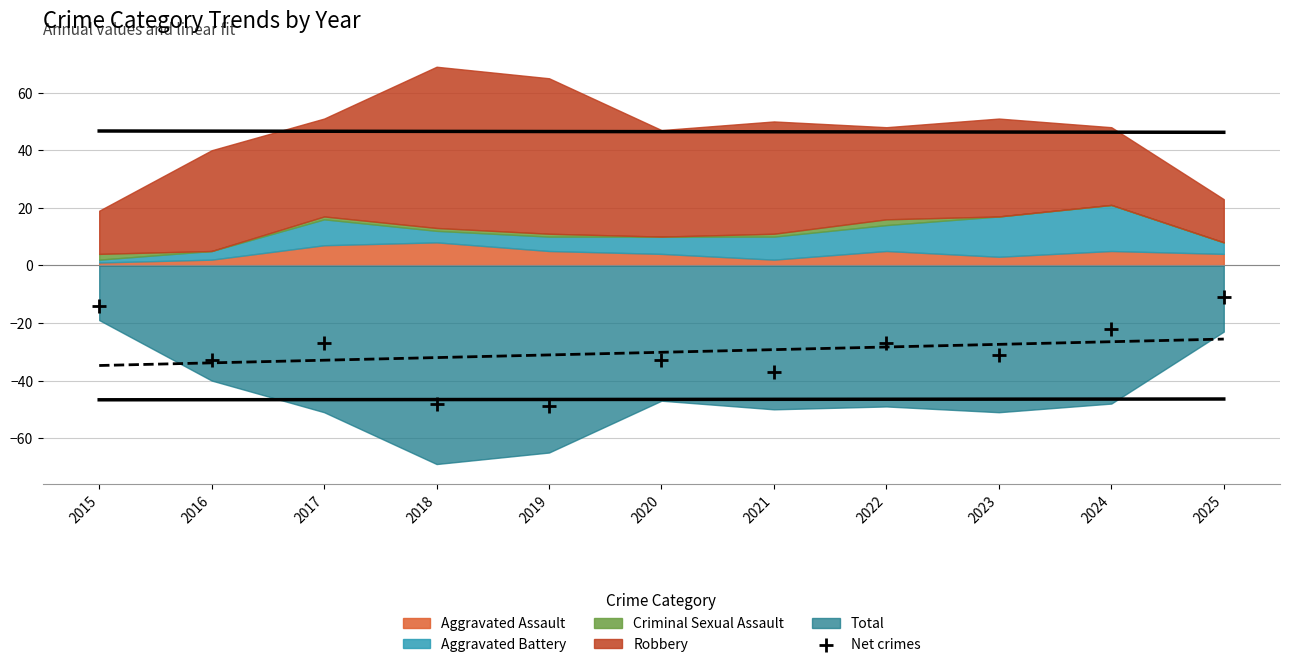

What is the range of Y values (max minus min)?

38